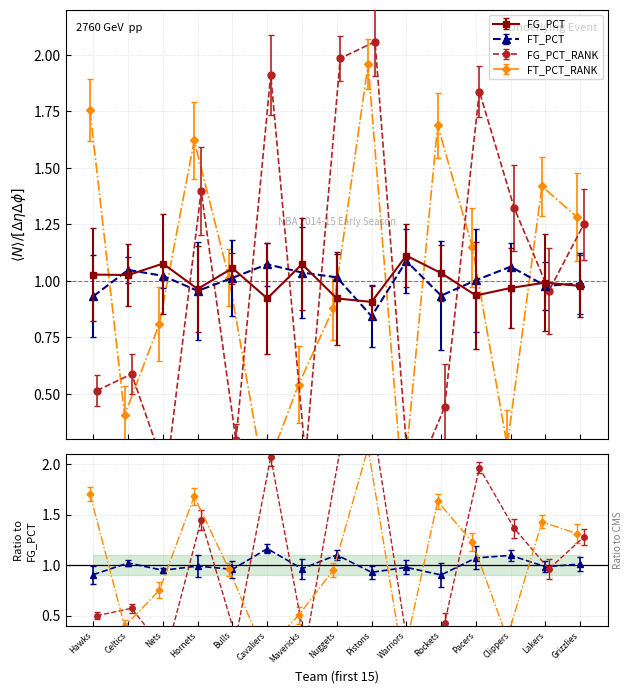

Where is FT_PCT_RANK nearest to the value 1?

Chicago Bulls